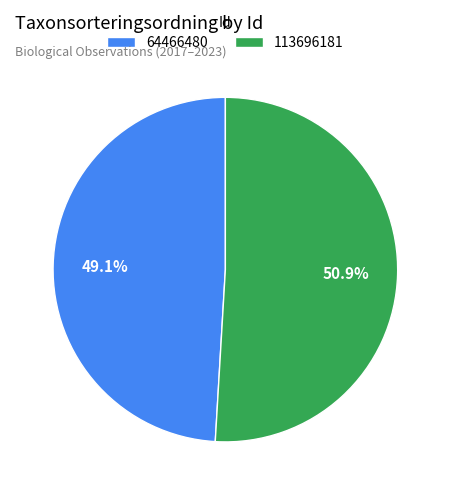

The 113696181 slice represents 61% of the pie. True or false?

False